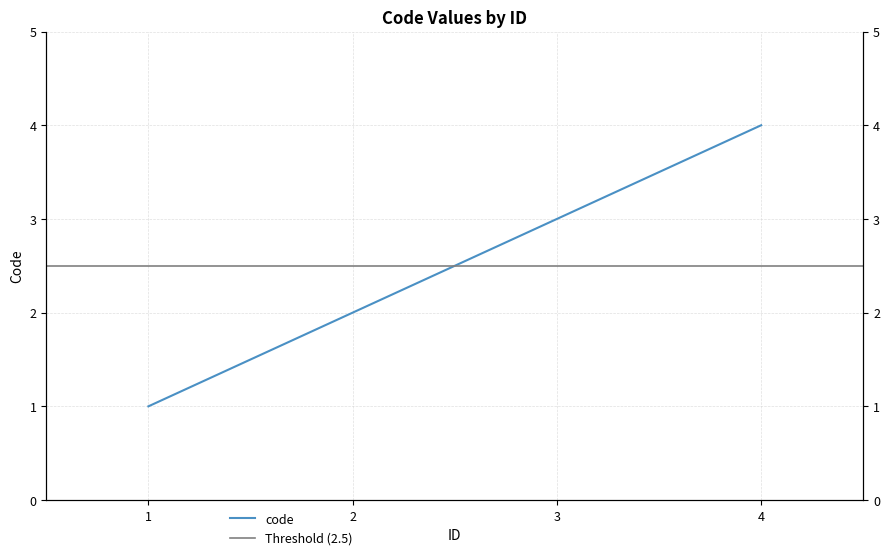

The chart shows a value of 2 at 3. True or false?

False